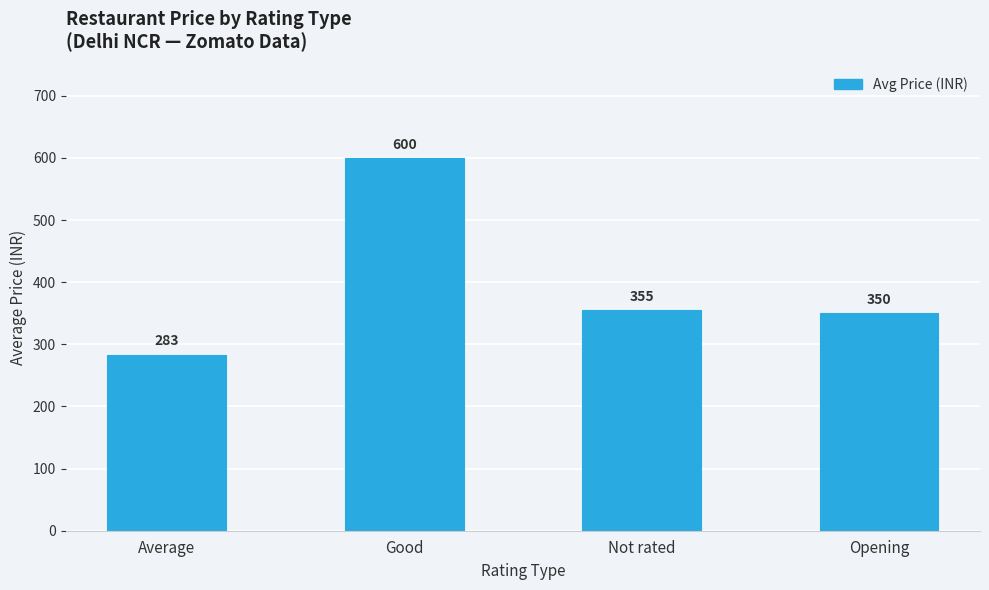

What is the average value?

397.0